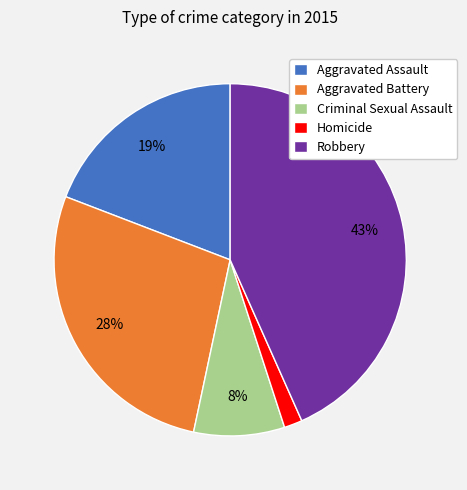

Rank the categories by value from highest to lowest.

Robbery, Aggravated Battery, Aggravated Assault, Criminal Sexual Assault, Homicide